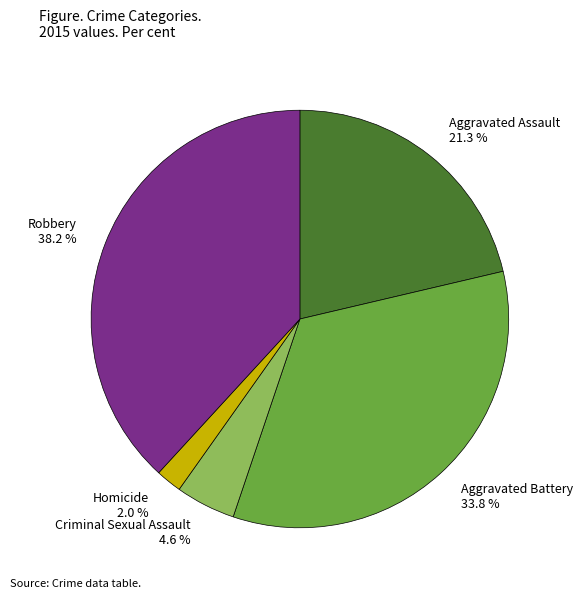

Is there a majority slice in this chart?

No